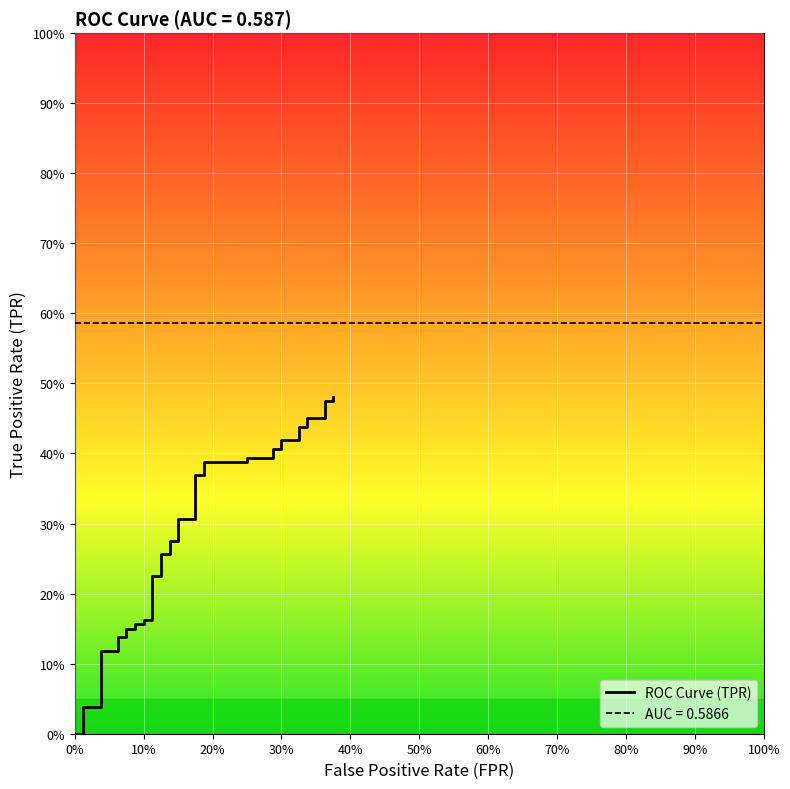

The chart shows a value of 0.1 at 13. True or false?

False